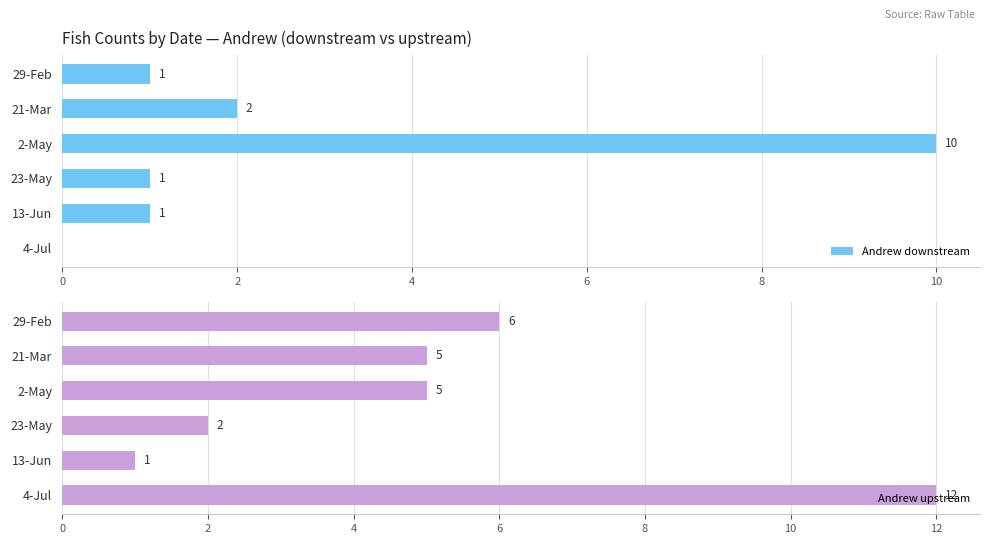

How many bars are there in each group?

2